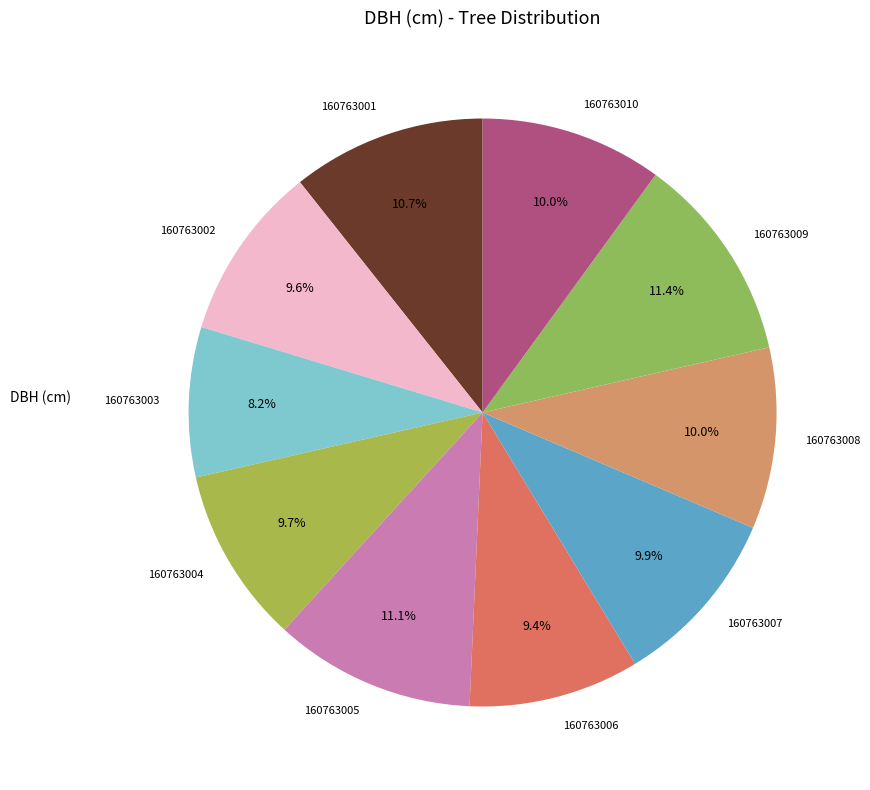

Is there a majority slice in this chart?

No